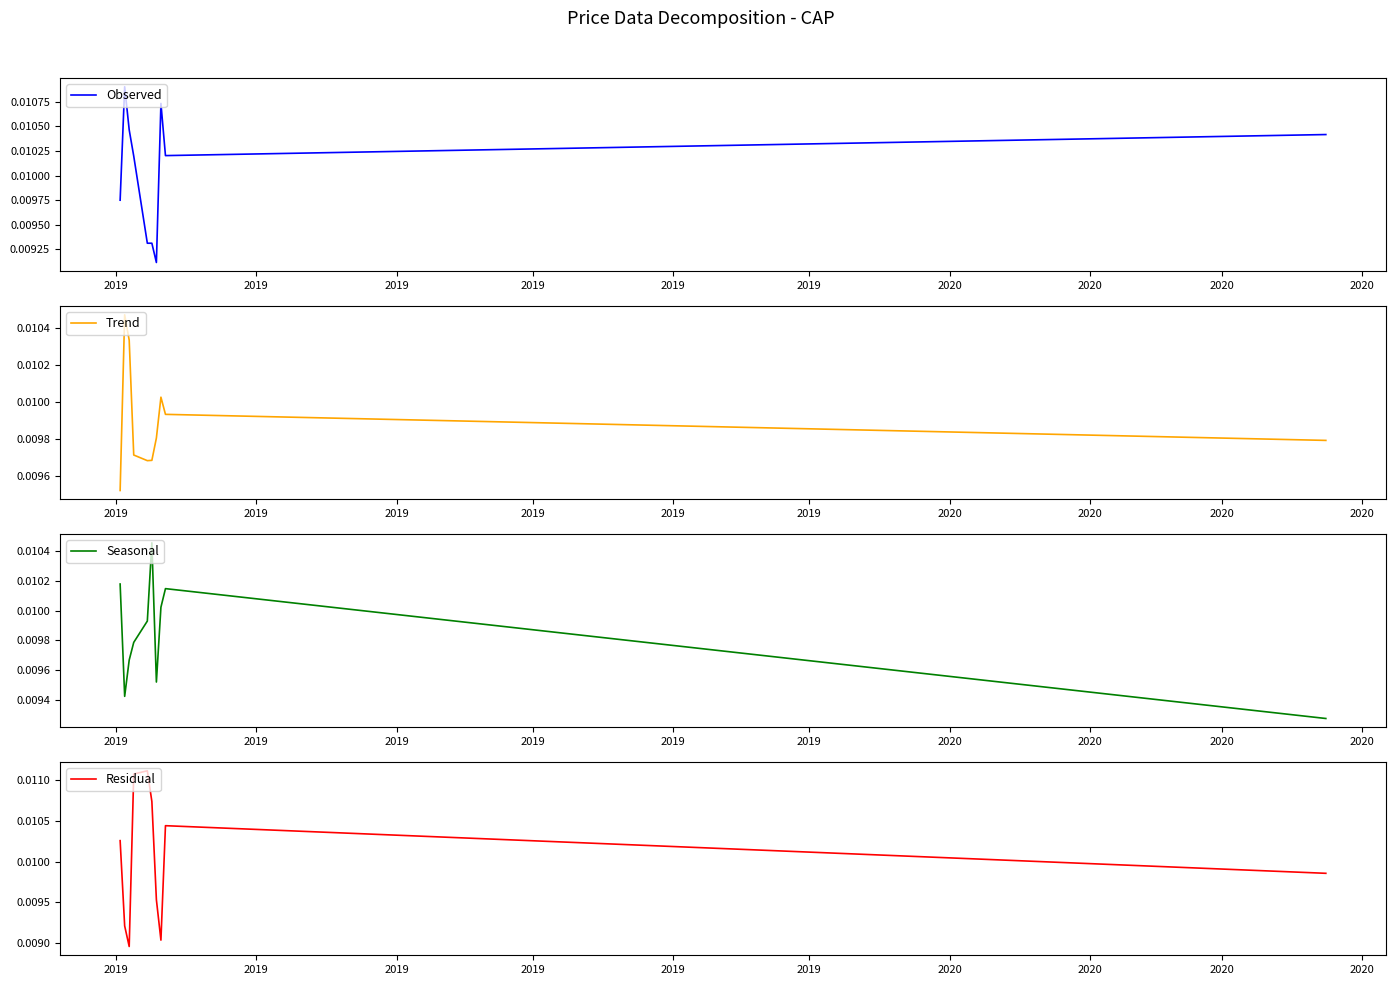

Where is the first local minimum for Trend?

2019